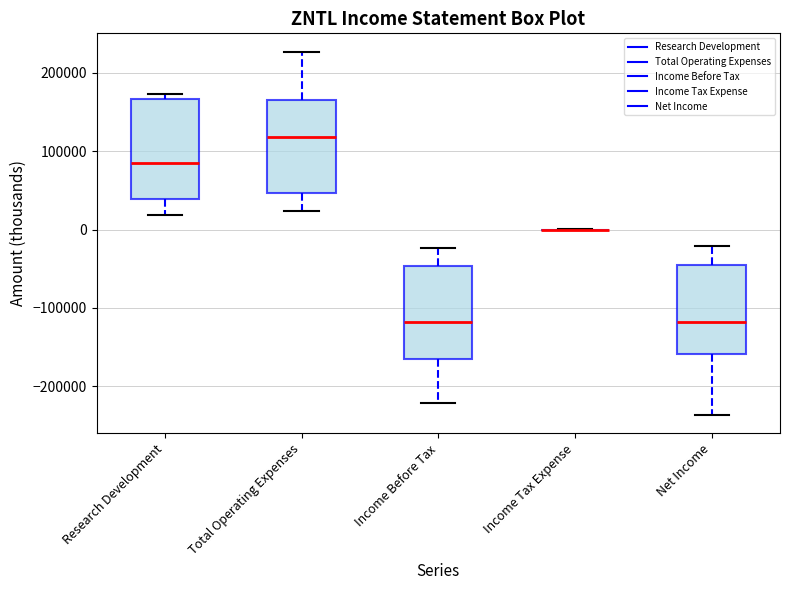

Reading left to right, read every box against the y-axis: the position of its median line, the range the box covers, and the ends of its whiskers. The values are not printed on the chart, so give them approximately, as read against the axis.

Research Development: median 80000, box 40000 to 170000, whiskers 20000 to 170000 (just above the box's upper edge)
Total Operating Expenses: median 120000, box 50000 to 170000, whiskers 20000 to 230000
Income Before Tax: median -120000, box -160000 to -50000, whiskers -220000 to -20000
Income Tax Expense: box collapsed to a line at 0, whiskers 0 to 0
Net Income: median -120000, box -160000 to -50000, whiskers -240000 to -20000